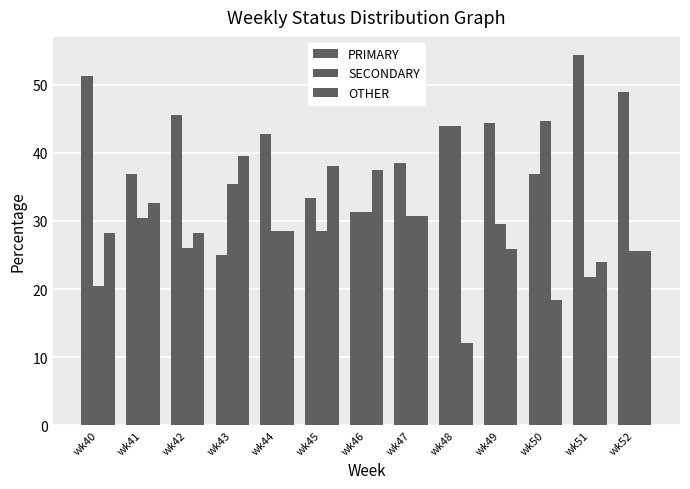

How many bars are there in total?

39